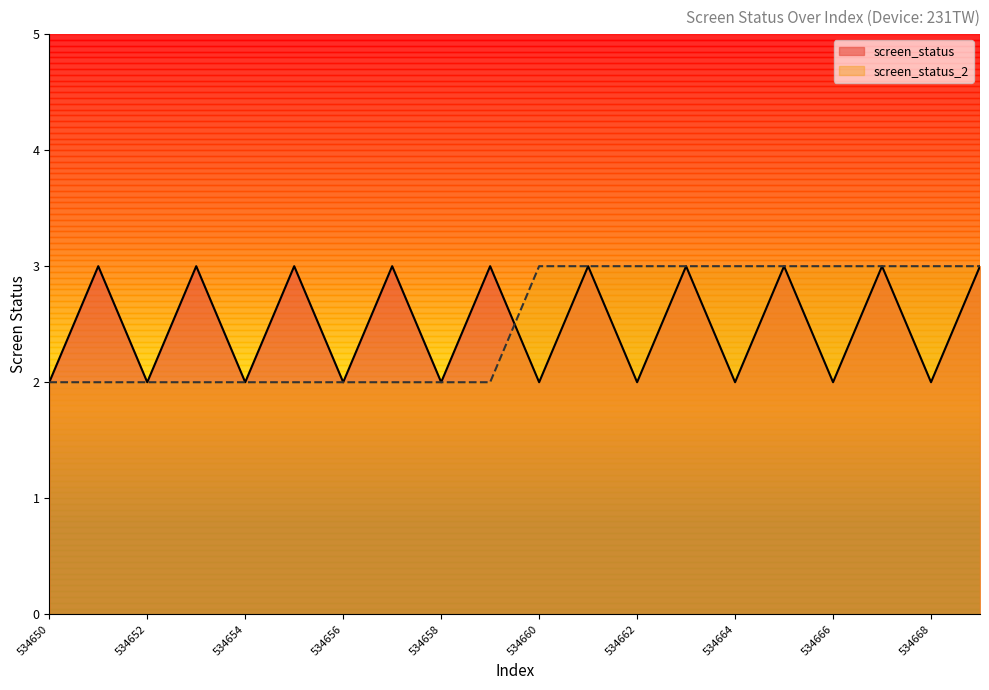

Reading left to right, what are all the values shown in this chart?

screen_status: 534650=2	534651=3	534652=2	534653=3	534654=2	534655=3	534656=2	534657=3	534658=2	534659=3	534660=2	534661=3	534662=2	534663=3	534664=2	534665=3	534666=2	534667=3	534668=2	534669=3
screen_status_2: 534650=2	534651=2	534652=2	534653=2	534654=2	534655=2	534656=2	534657=2	534658=2	534659=2	534660=3	534661=3	534662=3	534663=3	534664=3	534665=3	534666=3	534667=3	534668=3	534669=3